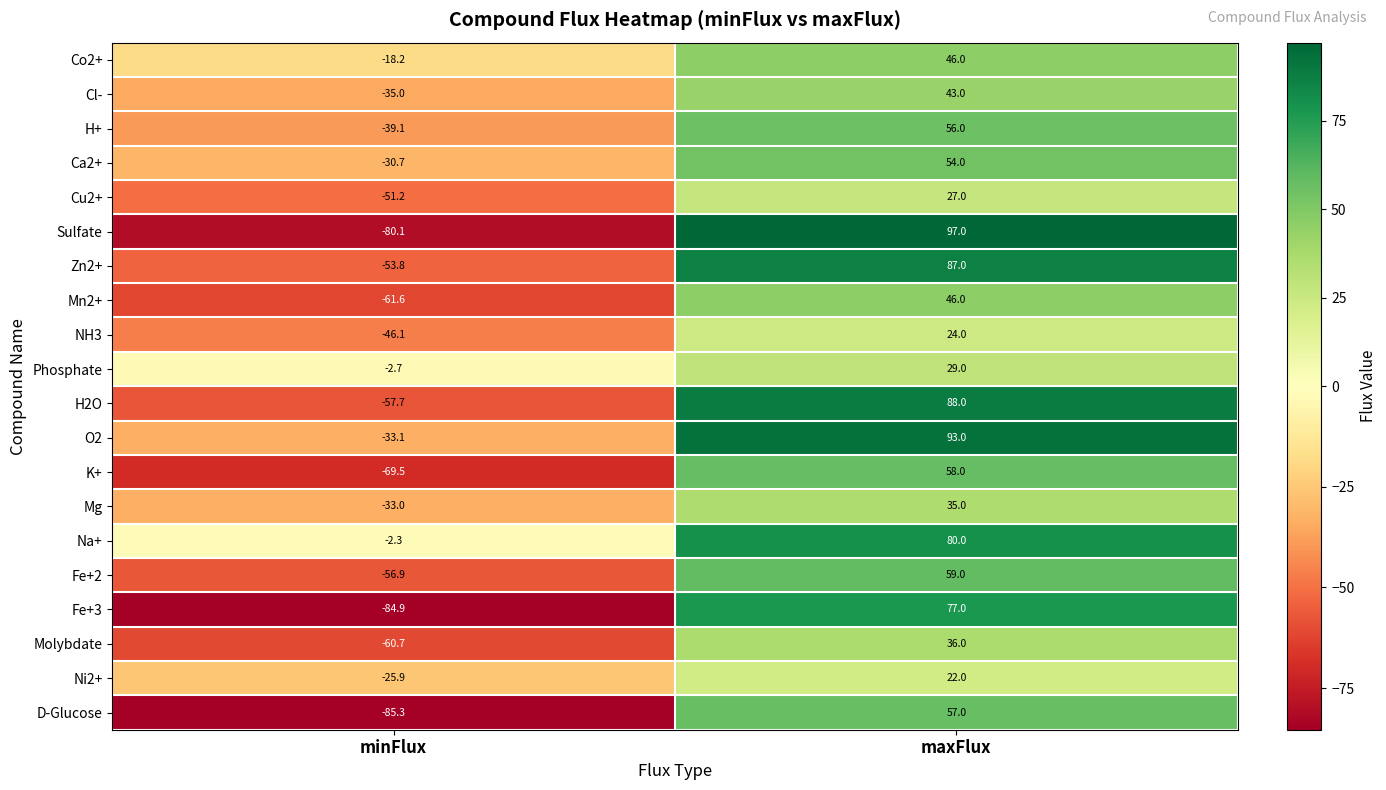

The value of H+ at minFlux is -39.1. True or false?

True